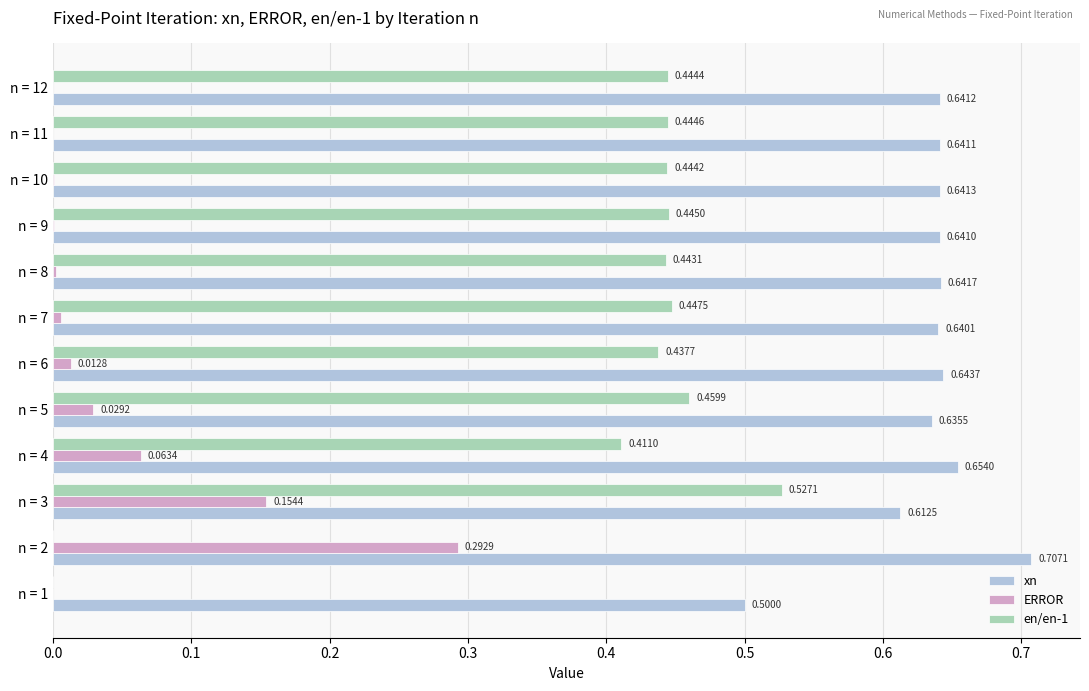

What is the sum of all xn values?

7.6